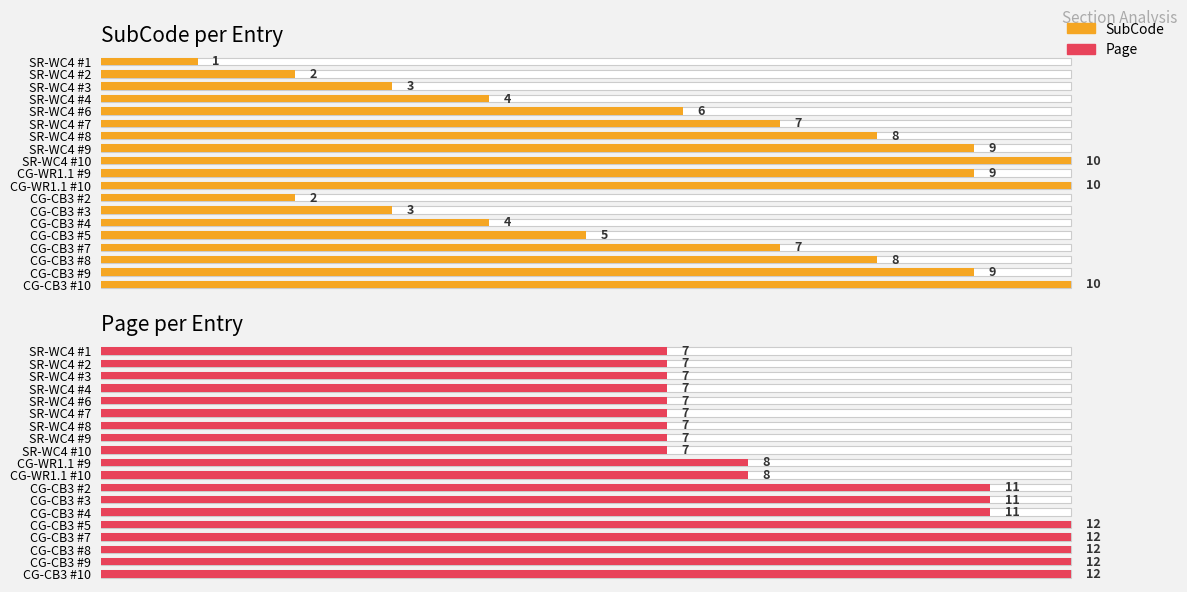

Are the bars grouped side by side (vs. stacked)?

Yes